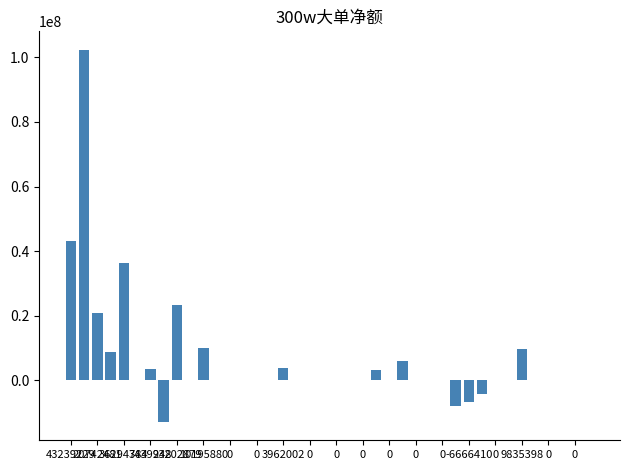

At which label is the value closest to 44763220?

43239229